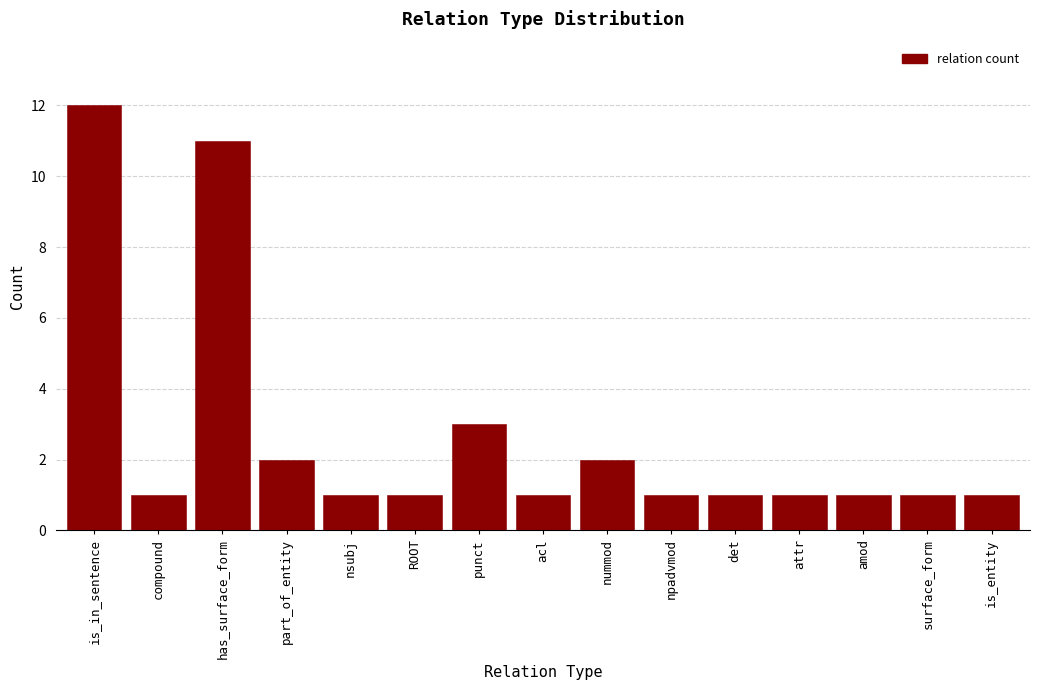

Reading left to right, transcribe all the data shown in this chart.

is_in_sentence=12	compound=1	has_surface_form=11	part_of_entity=2	nsubj=1	ROOT=1	punct=3	acl=1	nummod=2	npadvmod=1	det=1	attr=1	amod=1	surface_form=1	is_entity=1